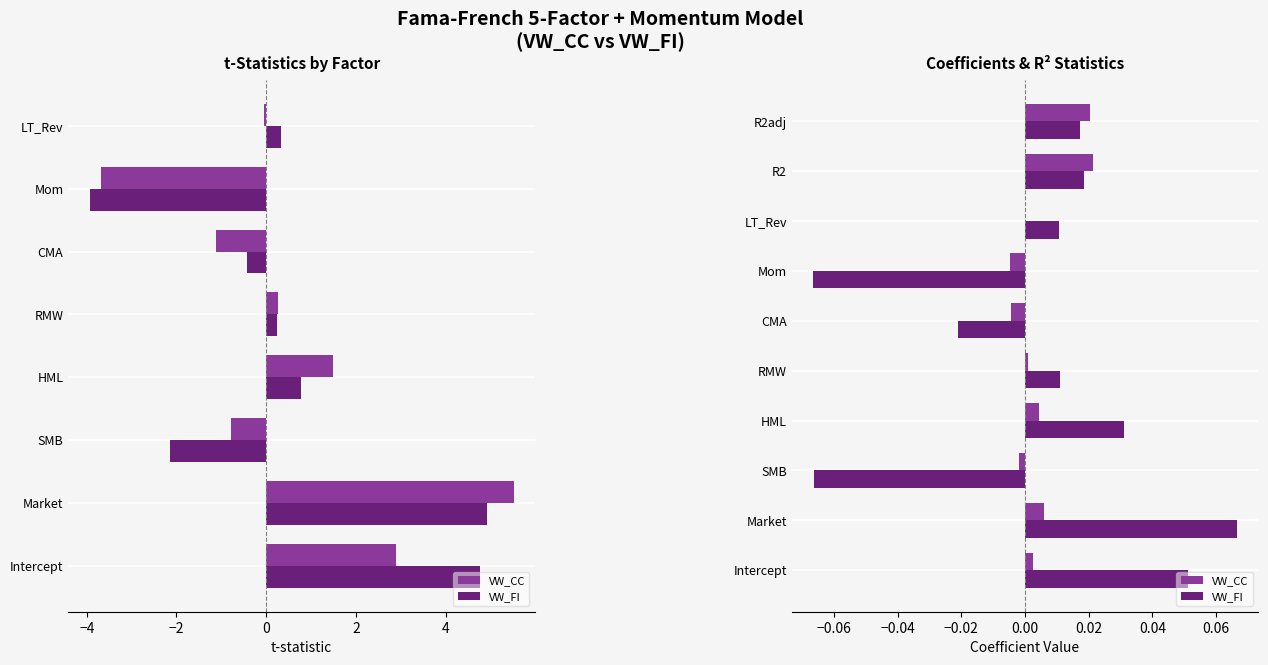

At R2, list the series in order from largest to smallest.

VW_CC, VW_FI